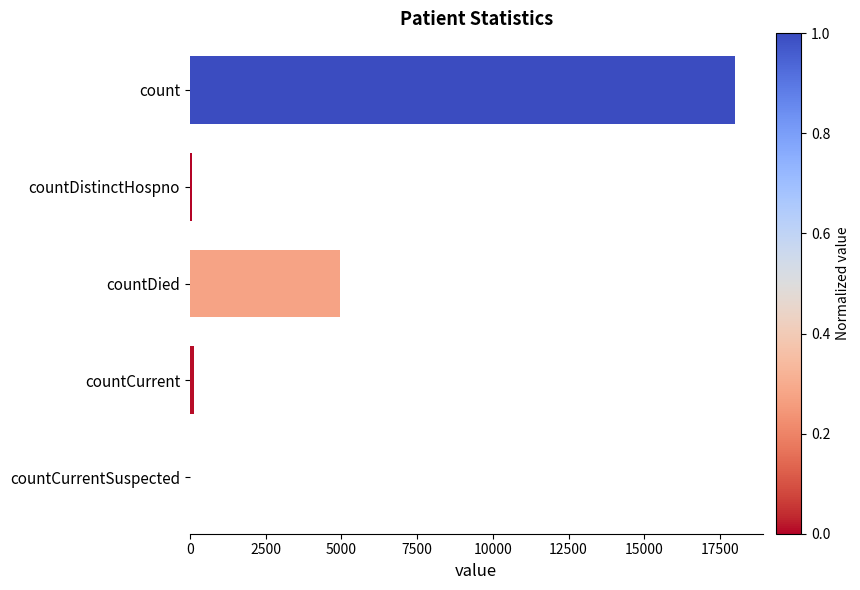

What is the maximum value shown in the chart?

18007